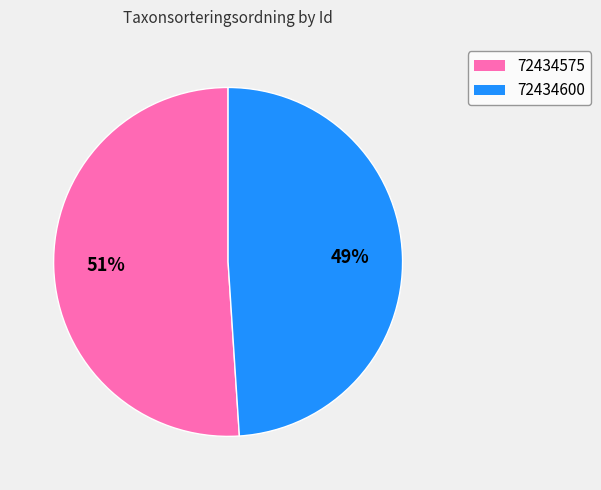

Which category has the biggest portion of the pie?

72434575